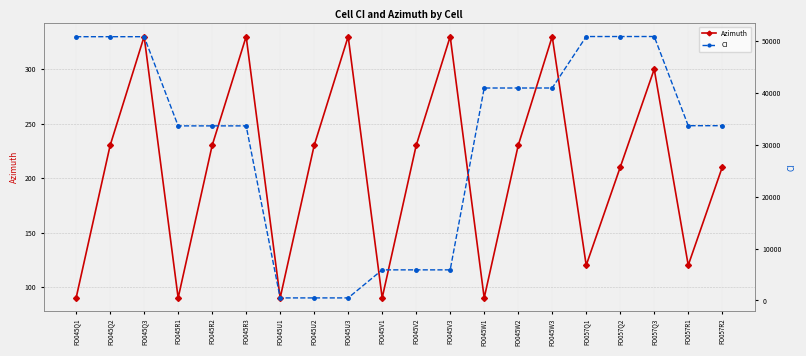

Reading left to right, list all the values displayed in this chart.

Azimuth: 90	230	330	90	230	330	90	230	330	90	230	330	90	230	330	120	210	300	120	210
CI: 50785	50786	50787	33615	33616	33617	495	496	497	5895	5896	5897	40907	40908	40909	50820	50821	50822	33651	33652